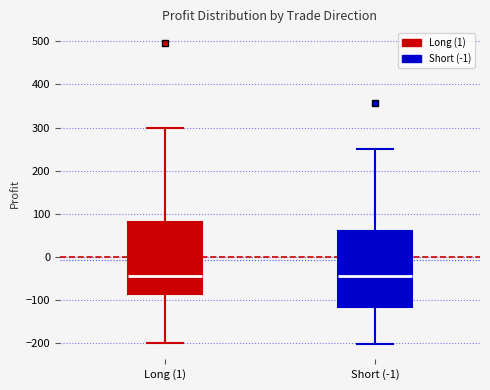

Where is the upper edge of the box for Short (-1) on the y-axis? The values are not printed on the chart, so give them approximately, as read against the axis.

60